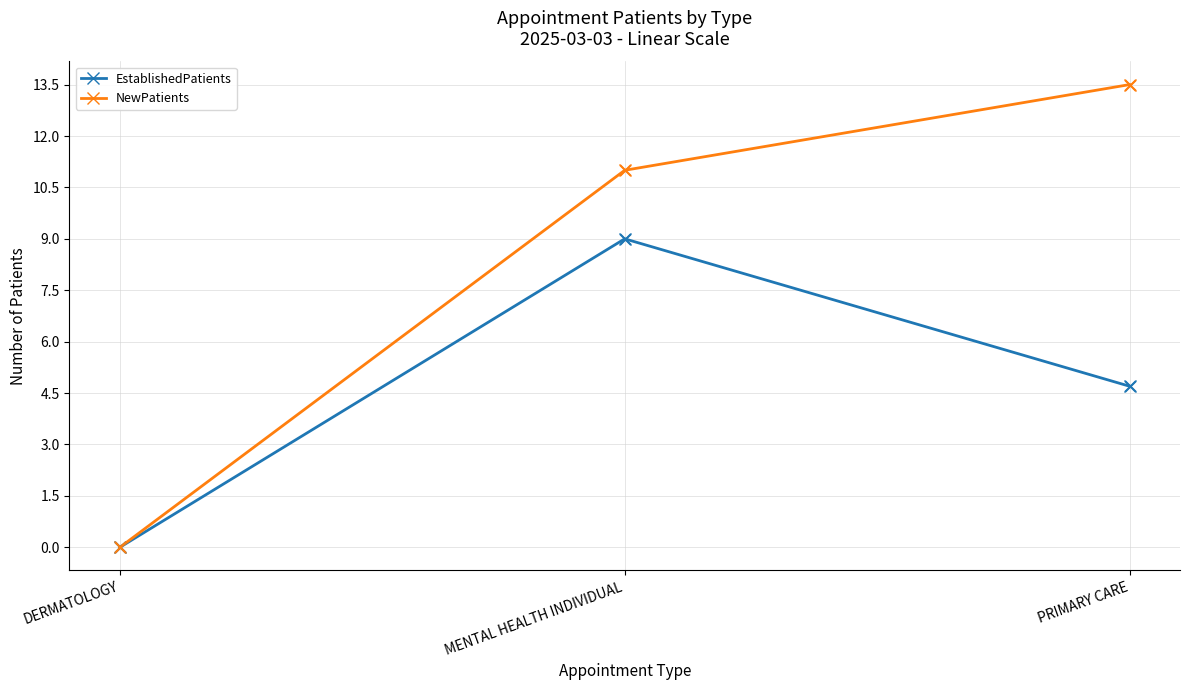

What is the spread (max minus min) of values at PRIMARY CARE?

8.8